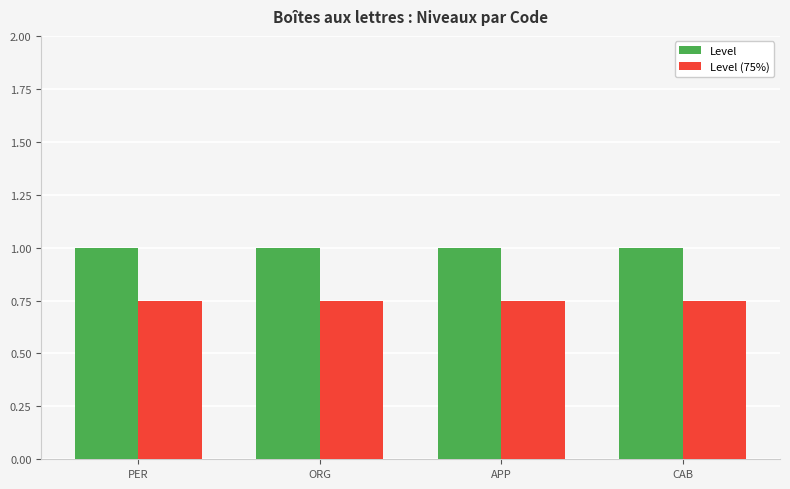

What are all the series names shown in the legend?

Level, Level (75%)